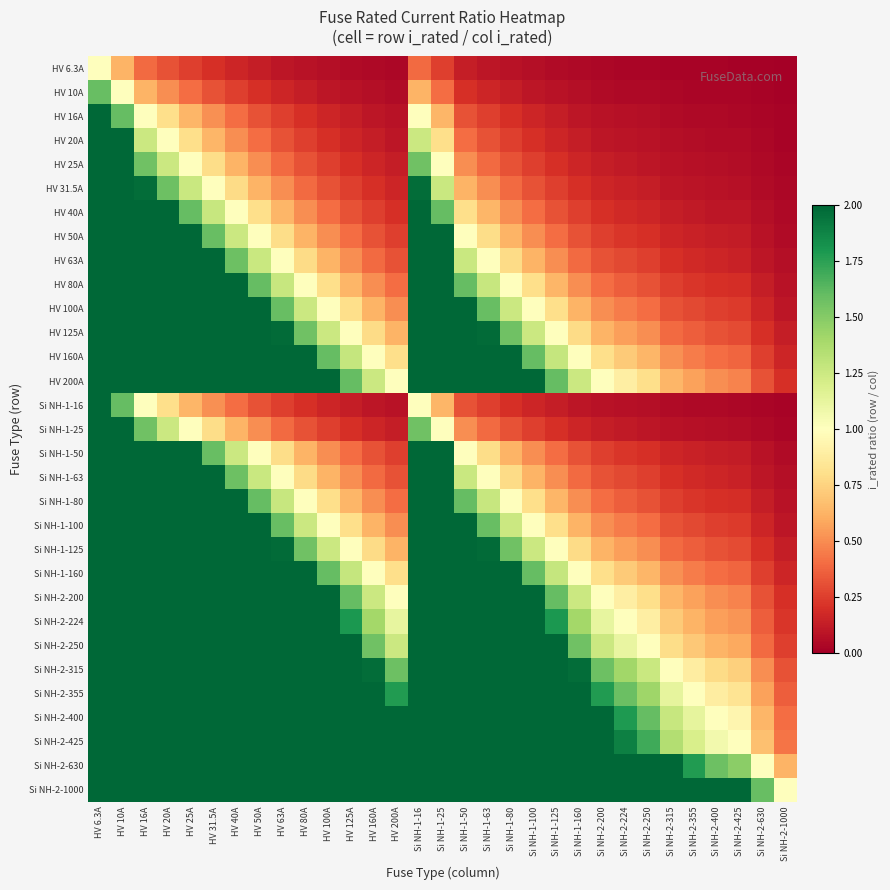

Reading left to right, what are all the values shown in this chart?

HV 6.3A: HV 6.3A=1.0	HV 10A=0.6	HV 16A=0.4	HV 20A=0.3	HV 25A=0.3	HV 31.5A=0.2	HV 40A=0.2	HV 50A=0.1	HV 63A=0.1	HV 80A=0.1	HV 100A=0.1	HV 125A=0.1	HV 160A=0.0	HV 200A=0.0	Si NH-1-16=0.4	Si NH-1-25=0.3	Si NH-1-50=0.1	Si NH-1-63=0.1	Si NH-1-80=0.1	Si NH-1-100=0.1	Si NH-1-125=0.1	Si NH-1-160=0.0	Si NH-2-200=0.0	Si NH-2-224=0.0	Si NH-2-250=0.0	Si NH-2-315=0.0	Si NH-2-355=0.0	Si NH-2-400=0.0	Si NH-2-425=0.0	Si NH-2-630=0.0	Si NH-2-1000=0.0
HV 10A: HV 6.3A=1.6	HV 10A=1.0	HV 16A=0.6	HV 20A=0.5	HV 25A=0.4	HV 31.5A=0.3	HV 40A=0.2	HV 50A=0.2	HV 63A=0.2	HV 80A=0.1	HV 100A=0.1	HV 125A=0.1	HV 160A=0.1	HV 200A=0.1	Si NH-1-16=0.6	Si NH-1-25=0.4	Si NH-1-50=0.2	Si NH-1-63=0.2	Si NH-1-80=0.1	Si NH-1-100=0.1	Si NH-1-125=0.1	Si NH-1-160=0.1	Si NH-2-200=0.1	Si NH-2-224=0.0	Si NH-2-250=0.0	Si NH-2-315=0.0	Si NH-2-355=0.0	Si NH-2-400=0.0	Si NH-2-425=0.0	Si NH-2-630=0.0	Si NH-2-1000=0.0
HV 16A: HV 6.3A=2.5	HV 10A=1.6	HV 16A=1.0	HV 20A=0.8	HV 25A=0.6	HV 31.5A=0.5	HV 40A=0.4	HV 50A=0.3	HV 63A=0.3	HV 80A=0.2	HV 100A=0.2	HV 125A=0.1	HV 160A=0.1	HV 200A=0.1	Si NH-1-16=1.0	Si NH-1-25=0.6	Si NH-1-50=0.3	Si NH-1-63=0.3	Si NH-1-80=0.2	Si NH-1-100=0.2	Si NH-1-125=0.1	Si NH-1-160=0.1	Si NH-2-200=0.1	Si NH-2-224=0.1	Si NH-2-250=0.1	Si NH-2-315=0.1	Si NH-2-355=0.0	Si NH-2-400=0.0	Si NH-2-425=0.0	Si NH-2-630=0.0	Si NH-2-1000=0.0
HV 20A: HV 6.3A=3.2	HV 10A=2.0	HV 16A=1.2	HV 20A=1.0	HV 25A=0.8	HV 31.5A=0.6	HV 40A=0.5	HV 50A=0.4	HV 63A=0.3	HV 80A=0.2	HV 100A=0.2	HV 125A=0.2	HV 160A=0.1	HV 200A=0.1	Si NH-1-16=1.2	Si NH-1-25=0.8	Si NH-1-50=0.4	Si NH-1-63=0.3	Si NH-1-80=0.2	Si NH-1-100=0.2	Si NH-1-125=0.2	Si NH-1-160=0.1	Si NH-2-200=0.1	Si NH-2-224=0.1	Si NH-2-250=0.1	Si NH-2-315=0.1	Si NH-2-355=0.1	Si NH-2-400=0.1	Si NH-2-425=0.0	Si NH-2-630=0.0	Si NH-2-1000=0.0
HV 25A: HV 6.3A=4.0	HV 10A=2.5	HV 16A=1.6	HV 20A=1.2	HV 25A=1.0	HV 31.5A=0.8	HV 40A=0.6	HV 50A=0.5	HV 63A=0.4	HV 80A=0.3	HV 100A=0.2	HV 125A=0.2	HV 160A=0.2	HV 200A=0.1	Si NH-1-16=1.6	Si NH-1-25=1.0	Si NH-1-50=0.5	Si NH-1-63=0.4	Si NH-1-80=0.3	Si NH-1-100=0.2	Si NH-1-125=0.2	Si NH-1-160=0.2	Si NH-2-200=0.1	Si NH-2-224=0.1	Si NH-2-250=0.1	Si NH-2-315=0.1	Si NH-2-355=0.1	Si NH-2-400=0.1	Si NH-2-425=0.1	Si NH-2-630=0.0	Si NH-2-1000=0.0
HV 31.5A: HV 6.3A=5.0	HV 10A=3.1	HV 16A=2.0	HV 20A=1.6	HV 25A=1.3	HV 31.5A=1.0	HV 40A=0.8	HV 50A=0.6	HV 63A=0.5	HV 80A=0.4	HV 100A=0.3	HV 125A=0.3	HV 160A=0.2	HV 200A=0.2	Si NH-1-16=2.0	Si NH-1-25=1.3	Si NH-1-50=0.6	Si NH-1-63=0.5	Si NH-1-80=0.4	Si NH-1-100=0.3	Si NH-1-125=0.3	Si NH-1-160=0.2	Si NH-2-200=0.2	Si NH-2-224=0.1	Si NH-2-250=0.1	Si NH-2-315=0.1	Si NH-2-355=0.1	Si NH-2-400=0.1	Si NH-2-425=0.1	Si NH-2-630=0.1	Si NH-2-1000=0.0
HV 40A: HV 6.3A=6.3	HV 10A=4.0	HV 16A=2.5	HV 20A=2.0	HV 25A=1.6	HV 31.5A=1.3	HV 40A=1.0	HV 50A=0.8	HV 63A=0.6	HV 80A=0.5	HV 100A=0.4	HV 125A=0.3	HV 160A=0.2	HV 200A=0.2	Si NH-1-16=2.5	Si NH-1-25=1.6	Si NH-1-50=0.8	Si NH-1-63=0.6	Si NH-1-80=0.5	Si NH-1-100=0.4	Si NH-1-125=0.3	Si NH-1-160=0.2	Si NH-2-200=0.2	Si NH-2-224=0.2	Si NH-2-250=0.2	Si NH-2-315=0.1	Si NH-2-355=0.1	Si NH-2-400=0.1	Si NH-2-425=0.1	Si NH-2-630=0.1	Si NH-2-1000=0.0
HV 50A: HV 6.3A=7.9	HV 10A=5.0	HV 16A=3.1	HV 20A=2.5	HV 25A=2.0	HV 31.5A=1.6	HV 40A=1.2	HV 50A=1.0	HV 63A=0.8	HV 80A=0.6	HV 100A=0.5	HV 125A=0.4	HV 160A=0.3	HV 200A=0.2	Si NH-1-16=3.1	Si NH-1-25=2.0	Si NH-1-50=1.0	Si NH-1-63=0.8	Si NH-1-80=0.6	Si NH-1-100=0.5	Si NH-1-125=0.4	Si NH-1-160=0.3	Si NH-2-200=0.2	Si NH-2-224=0.2	Si NH-2-250=0.2	Si NH-2-315=0.2	Si NH-2-355=0.1	Si NH-2-400=0.1	Si NH-2-425=0.1	Si NH-2-630=0.1	Si NH-2-1000=0.1
HV 63A: HV 6.3A=10.0	HV 10A=6.3	HV 16A=3.9	HV 20A=3.1	HV 25A=2.5	HV 31.5A=2.0	HV 40A=1.6	HV 50A=1.3	HV 63A=1.0	HV 80A=0.8	HV 100A=0.6	HV 125A=0.5	HV 160A=0.4	HV 200A=0.3	Si NH-1-16=3.9	Si NH-1-25=2.5	Si NH-1-50=1.3	Si NH-1-63=1.0	Si NH-1-80=0.8	Si NH-1-100=0.6	Si NH-1-125=0.5	Si NH-1-160=0.4	Si NH-2-200=0.3	Si NH-2-224=0.3	Si NH-2-250=0.3	Si NH-2-315=0.2	Si NH-2-355=0.2	Si NH-2-400=0.2	Si NH-2-425=0.1	Si NH-2-630=0.1	Si NH-2-1000=0.1
HV 80A: HV 6.3A=12.7	HV 10A=8.0	HV 16A=5.0	HV 20A=4.0	HV 25A=3.2	HV 31.5A=2.5	HV 40A=2.0	HV 50A=1.6	HV 63A=1.3	HV 80A=1.0	HV 100A=0.8	HV 125A=0.6	HV 160A=0.5	HV 200A=0.4	Si NH-1-16=5.0	Si NH-1-25=3.2	Si NH-1-50=1.6	Si NH-1-63=1.3	Si NH-1-80=1.0	Si NH-1-100=0.8	Si NH-1-125=0.6	Si NH-1-160=0.5	Si NH-2-200=0.4	Si NH-2-224=0.4	Si NH-2-250=0.3	Si NH-2-315=0.3	Si NH-2-355=0.2	Si NH-2-400=0.2	Si NH-2-425=0.2	Si NH-2-630=0.1	Si NH-2-1000=0.1
HV 100A: HV 6.3A=15.9	HV 10A=10.0	HV 16A=6.2	HV 20A=5.0	HV 25A=4.0	HV 31.5A=3.2	HV 40A=2.5	HV 50A=2.0	HV 63A=1.6	HV 80A=1.2	HV 100A=1.0	HV 125A=0.8	HV 160A=0.6	HV 200A=0.5	Si NH-1-16=6.2	Si NH-1-25=4.0	Si NH-1-50=2.0	Si NH-1-63=1.6	Si NH-1-80=1.2	Si NH-1-100=1.0	Si NH-1-125=0.8	Si NH-1-160=0.6	Si NH-2-200=0.5	Si NH-2-224=0.4	Si NH-2-250=0.4	Si NH-2-315=0.3	Si NH-2-355=0.3	Si NH-2-400=0.2	Si NH-2-425=0.2	Si NH-2-630=0.2	Si NH-2-1000=0.1
HV 125A: HV 6.3A=19.8	HV 10A=12.5	HV 16A=7.8	HV 20A=6.2	HV 25A=5.0	HV 31.5A=4.0	HV 40A=3.1	HV 50A=2.5	HV 63A=2.0	HV 80A=1.6	HV 100A=1.2	HV 125A=1.0	HV 160A=0.8	HV 200A=0.6	Si NH-1-16=7.8	Si NH-1-25=5.0	Si NH-1-50=2.5	Si NH-1-63=2.0	Si NH-1-80=1.6	Si NH-1-100=1.2	Si NH-1-125=1.0	Si NH-1-160=0.8	Si NH-2-200=0.6	Si NH-2-224=0.6	Si NH-2-250=0.5	Si NH-2-315=0.4	Si NH-2-355=0.4	Si NH-2-400=0.3	Si NH-2-425=0.3	Si NH-2-630=0.2	Si NH-2-1000=0.1
HV 160A: HV 6.3A=25.4	HV 10A=16.0	HV 16A=10.0	HV 20A=8.0	HV 25A=6.4	HV 31.5A=5.1	HV 40A=4.0	HV 50A=3.2	HV 63A=2.5	HV 80A=2.0	HV 100A=1.6	HV 125A=1.3	HV 160A=1.0	HV 200A=0.8	Si NH-1-16=10.0	Si NH-1-25=6.4	Si NH-1-50=3.2	Si NH-1-63=2.5	Si NH-1-80=2.0	Si NH-1-100=1.6	Si NH-1-125=1.3	Si NH-1-160=1.0	Si NH-2-200=0.8	Si NH-2-224=0.7	Si NH-2-250=0.6	Si NH-2-315=0.5	Si NH-2-355=0.5	Si NH-2-400=0.4	Si NH-2-425=0.4	Si NH-2-630=0.3	Si NH-2-1000=0.2
HV 200A: HV 6.3A=31.7	HV 10A=20.0	HV 16A=12.5	HV 20A=10.0	HV 25A=8.0	HV 31.5A=6.3	HV 40A=5.0	HV 50A=4.0	HV 63A=3.2	HV 80A=2.5	HV 100A=2.0	HV 125A=1.6	HV 160A=1.2	HV 200A=1.0	Si NH-1-16=12.5	Si NH-1-25=8.0	Si NH-1-50=4.0	Si NH-1-63=3.2	Si NH-1-80=2.5	Si NH-1-100=2.0	Si NH-1-125=1.6	Si NH-1-160=1.2	Si NH-2-200=1.0	Si NH-2-224=0.9	Si NH-2-250=0.8	Si NH-2-315=0.6	Si NH-2-355=0.6	Si NH-2-400=0.5	Si NH-2-425=0.5	Si NH-2-630=0.3	Si NH-2-1000=0.2
Si NH-1-16: HV 6.3A=2.5	HV 10A=1.6	HV 16A=1.0	HV 20A=0.8	HV 25A=0.6	HV 31.5A=0.5	HV 40A=0.4	HV 50A=0.3	HV 63A=0.3	HV 80A=0.2	HV 100A=0.2	HV 125A=0.1	HV 160A=0.1	HV 200A=0.1	Si NH-1-16=1.0	Si NH-1-25=0.6	Si NH-1-50=0.3	Si NH-1-63=0.3	Si NH-1-80=0.2	Si NH-1-100=0.2	Si NH-1-125=0.1	Si NH-1-160=0.1	Si NH-2-200=0.1	Si NH-2-224=0.1	Si NH-2-250=0.1	Si NH-2-315=0.1	Si NH-2-355=0.0	Si NH-2-400=0.0	Si NH-2-425=0.0	Si NH-2-630=0.0	Si NH-2-1000=0.0
Si NH-1-25: HV 6.3A=4.0	HV 10A=2.5	HV 16A=1.6	HV 20A=1.2	HV 25A=1.0	HV 31.5A=0.8	HV 40A=0.6	HV 50A=0.5	HV 63A=0.4	HV 80A=0.3	HV 100A=0.2	HV 125A=0.2	HV 160A=0.2	HV 200A=0.1	Si NH-1-16=1.6	Si NH-1-25=1.0	Si NH-1-50=0.5	Si NH-1-63=0.4	Si NH-1-80=0.3	Si NH-1-100=0.2	Si NH-1-125=0.2	Si NH-1-160=0.2	Si NH-2-200=0.1	Si NH-2-224=0.1	Si NH-2-250=0.1	Si NH-2-315=0.1	Si NH-2-355=0.1	Si NH-2-400=0.1	Si NH-2-425=0.1	Si NH-2-630=0.0	Si NH-2-1000=0.0
Si NH-1-50: HV 6.3A=7.9	HV 10A=5.0	HV 16A=3.1	HV 20A=2.5	HV 25A=2.0	HV 31.5A=1.6	HV 40A=1.2	HV 50A=1.0	HV 63A=0.8	HV 80A=0.6	HV 100A=0.5	HV 125A=0.4	HV 160A=0.3	HV 200A=0.2	Si NH-1-16=3.1	Si NH-1-25=2.0	Si NH-1-50=1.0	Si NH-1-63=0.8	Si NH-1-80=0.6	Si NH-1-100=0.5	Si NH-1-125=0.4	Si NH-1-160=0.3	Si NH-2-200=0.2	Si NH-2-224=0.2	Si NH-2-250=0.2	Si NH-2-315=0.2	Si NH-2-355=0.1	Si NH-2-400=0.1	Si NH-2-425=0.1	Si NH-2-630=0.1	Si NH-2-1000=0.1
Si NH-1-63: HV 6.3A=10.0	HV 10A=6.3	HV 16A=3.9	HV 20A=3.1	HV 25A=2.5	HV 31.5A=2.0	HV 40A=1.6	HV 50A=1.3	HV 63A=1.0	HV 80A=0.8	HV 100A=0.6	HV 125A=0.5	HV 160A=0.4	HV 200A=0.3	Si NH-1-16=3.9	Si NH-1-25=2.5	Si NH-1-50=1.3	Si NH-1-63=1.0	Si NH-1-80=0.8	Si NH-1-100=0.6	Si NH-1-125=0.5	Si NH-1-160=0.4	Si NH-2-200=0.3	Si NH-2-224=0.3	Si NH-2-250=0.3	Si NH-2-315=0.2	Si NH-2-355=0.2	Si NH-2-400=0.2	Si NH-2-425=0.1	Si NH-2-630=0.1	Si NH-2-1000=0.1
Si NH-1-80: HV 6.3A=12.7	HV 10A=8.0	HV 16A=5.0	HV 20A=4.0	HV 25A=3.2	HV 31.5A=2.5	HV 40A=2.0	HV 50A=1.6	HV 63A=1.3	HV 80A=1.0	HV 100A=0.8	HV 125A=0.6	HV 160A=0.5	HV 200A=0.4	Si NH-1-16=5.0	Si NH-1-25=3.2	Si NH-1-50=1.6	Si NH-1-63=1.3	Si NH-1-80=1.0	Si NH-1-100=0.8	Si NH-1-125=0.6	Si NH-1-160=0.5	Si NH-2-200=0.4	Si NH-2-224=0.4	Si NH-2-250=0.3	Si NH-2-315=0.3	Si NH-2-355=0.2	Si NH-2-400=0.2	Si NH-2-425=0.2	Si NH-2-630=0.1	Si NH-2-1000=0.1
Si NH-1-100: HV 6.3A=15.9	HV 10A=10.0	HV 16A=6.2	HV 20A=5.0	HV 25A=4.0	HV 31.5A=3.2	HV 40A=2.5	HV 50A=2.0	HV 63A=1.6	HV 80A=1.2	HV 100A=1.0	HV 125A=0.8	HV 160A=0.6	HV 200A=0.5	Si NH-1-16=6.2	Si NH-1-25=4.0	Si NH-1-50=2.0	Si NH-1-63=1.6	Si NH-1-80=1.2	Si NH-1-100=1.0	Si NH-1-125=0.8	Si NH-1-160=0.6	Si NH-2-200=0.5	Si NH-2-224=0.4	Si NH-2-250=0.4	Si NH-2-315=0.3	Si NH-2-355=0.3	Si NH-2-400=0.2	Si NH-2-425=0.2	Si NH-2-630=0.2	Si NH-2-1000=0.1
Si NH-1-125: HV 6.3A=19.8	HV 10A=12.5	HV 16A=7.8	HV 20A=6.2	HV 25A=5.0	HV 31.5A=4.0	HV 40A=3.1	HV 50A=2.5	HV 63A=2.0	HV 80A=1.6	HV 100A=1.2	HV 125A=1.0	HV 160A=0.8	HV 200A=0.6	Si NH-1-16=7.8	Si NH-1-25=5.0	Si NH-1-50=2.5	Si NH-1-63=2.0	Si NH-1-80=1.6	Si NH-1-100=1.2	Si NH-1-125=1.0	Si NH-1-160=0.8	Si NH-2-200=0.6	Si NH-2-224=0.6	Si NH-2-250=0.5	Si NH-2-315=0.4	Si NH-2-355=0.4	Si NH-2-400=0.3	Si NH-2-425=0.3	Si NH-2-630=0.2	Si NH-2-1000=0.1
Si NH-1-160: HV 6.3A=25.4	HV 10A=16.0	HV 16A=10.0	HV 20A=8.0	HV 25A=6.4	HV 31.5A=5.1	HV 40A=4.0	HV 50A=3.2	HV 63A=2.5	HV 80A=2.0	HV 100A=1.6	HV 125A=1.3	HV 160A=1.0	HV 200A=0.8	Si NH-1-16=10.0	Si NH-1-25=6.4	Si NH-1-50=3.2	Si NH-1-63=2.5	Si NH-1-80=2.0	Si NH-1-100=1.6	Si NH-1-125=1.3	Si NH-1-160=1.0	Si NH-2-200=0.8	Si NH-2-224=0.7	Si NH-2-250=0.6	Si NH-2-315=0.5	Si NH-2-355=0.5	Si NH-2-400=0.4	Si NH-2-425=0.4	Si NH-2-630=0.3	Si NH-2-1000=0.2
Si NH-2-200: HV 6.3A=31.7	HV 10A=20.0	HV 16A=12.5	HV 20A=10.0	HV 25A=8.0	HV 31.5A=6.3	HV 40A=5.0	HV 50A=4.0	HV 63A=3.2	HV 80A=2.5	HV 100A=2.0	HV 125A=1.6	HV 160A=1.2	HV 200A=1.0	Si NH-1-16=12.5	Si NH-1-25=8.0	Si NH-1-50=4.0	Si NH-1-63=3.2	Si NH-1-80=2.5	Si NH-1-100=2.0	Si NH-1-125=1.6	Si NH-1-160=1.2	Si NH-2-200=1.0	Si NH-2-224=0.9	Si NH-2-250=0.8	Si NH-2-315=0.6	Si NH-2-355=0.6	Si NH-2-400=0.5	Si NH-2-425=0.5	Si NH-2-630=0.3	Si NH-2-1000=0.2
Si NH-2-224: HV 6.3A=35.6	HV 10A=22.4	HV 16A=14.0	HV 20A=11.2	HV 25A=9.0	HV 31.5A=7.1	HV 40A=5.6	HV 50A=4.5	HV 63A=3.6	HV 80A=2.8	HV 100A=2.2	HV 125A=1.8	HV 160A=1.4	HV 200A=1.1	Si NH-1-16=14.0	Si NH-1-25=9.0	Si NH-1-50=4.5	Si NH-1-63=3.6	Si NH-1-80=2.8	Si NH-1-100=2.2	Si NH-1-125=1.8	Si NH-1-160=1.4	Si NH-2-200=1.1	Si NH-2-224=1.0	Si NH-2-250=0.9	Si NH-2-315=0.7	Si NH-2-355=0.6	Si NH-2-400=0.6	Si NH-2-425=0.5	Si NH-2-630=0.4	Si NH-2-1000=0.2
Si NH-2-250: HV 6.3A=39.7	HV 10A=25.0	HV 16A=15.6	HV 20A=12.5	HV 25A=10.0	HV 31.5A=7.9	HV 40A=6.2	HV 50A=5.0	HV 63A=4.0	HV 80A=3.1	HV 100A=2.5	HV 125A=2.0	HV 160A=1.6	HV 200A=1.2	Si NH-1-16=15.6	Si NH-1-25=10.0	Si NH-1-50=5.0	Si NH-1-63=4.0	Si NH-1-80=3.1	Si NH-1-100=2.5	Si NH-1-125=2.0	Si NH-1-160=1.6	Si NH-2-200=1.2	Si NH-2-224=1.1	Si NH-2-250=1.0	Si NH-2-315=0.8	Si NH-2-355=0.7	Si NH-2-400=0.6	Si NH-2-425=0.6	Si NH-2-630=0.4	Si NH-2-1000=0.2
Si NH-2-315: HV 6.3A=50.0	HV 10A=31.5	HV 16A=19.7	HV 20A=15.8	HV 25A=12.6	HV 31.5A=10.0	HV 40A=7.9	HV 50A=6.3	HV 63A=5.0	HV 80A=3.9	HV 100A=3.1	HV 125A=2.5	HV 160A=2.0	HV 200A=1.6	Si NH-1-16=19.7	Si NH-1-25=12.6	Si NH-1-50=6.3	Si NH-1-63=5.0	Si NH-1-80=3.9	Si NH-1-100=3.1	Si NH-1-125=2.5	Si NH-1-160=2.0	Si NH-2-200=1.6	Si NH-2-224=1.4	Si NH-2-250=1.3	Si NH-2-315=1.0	Si NH-2-355=0.9	Si NH-2-400=0.8	Si NH-2-425=0.7	Si NH-2-630=0.5	Si NH-2-1000=0.3
Si NH-2-355: HV 6.3A=56.3	HV 10A=35.5	HV 16A=22.2	HV 20A=17.8	HV 25A=14.2	HV 31.5A=11.3	HV 40A=8.9	HV 50A=7.1	HV 63A=5.6	HV 80A=4.4	HV 100A=3.5	HV 125A=2.8	HV 160A=2.2	HV 200A=1.8	Si NH-1-16=22.2	Si NH-1-25=14.2	Si NH-1-50=7.1	Si NH-1-63=5.6	Si NH-1-80=4.4	Si NH-1-100=3.5	Si NH-1-125=2.8	Si NH-1-160=2.2	Si NH-2-200=1.8	Si NH-2-224=1.6	Si NH-2-250=1.4	Si NH-2-315=1.1	Si NH-2-355=1.0	Si NH-2-400=0.9	Si NH-2-425=0.8	Si NH-2-630=0.6	Si NH-2-1000=0.4
Si NH-2-400: HV 6.3A=63.5	HV 10A=40.0	HV 16A=25.0	HV 20A=20.0	HV 25A=16.0	HV 31.5A=12.7	HV 40A=10.0	HV 50A=8.0	HV 63A=6.3	HV 80A=5.0	HV 100A=4.0	HV 125A=3.2	HV 160A=2.5	HV 200A=2.0	Si NH-1-16=25.0	Si NH-1-25=16.0	Si NH-1-50=8.0	Si NH-1-63=6.3	Si NH-1-80=5.0	Si NH-1-100=4.0	Si NH-1-125=3.2	Si NH-1-160=2.5	Si NH-2-200=2.0	Si NH-2-224=1.8	Si NH-2-250=1.6	Si NH-2-315=1.3	Si NH-2-355=1.1	Si NH-2-400=1.0	Si NH-2-425=0.9	Si NH-2-630=0.6	Si NH-2-1000=0.4
Si NH-2-425: HV 6.3A=67.5	HV 10A=42.5	HV 16A=26.6	HV 20A=21.2	HV 25A=17.0	HV 31.5A=13.5	HV 40A=10.6	HV 50A=8.5	HV 63A=6.7	HV 80A=5.3	HV 100A=4.2	HV 125A=3.4	HV 160A=2.7	HV 200A=2.1	Si NH-1-16=26.6	Si NH-1-25=17.0	Si NH-1-50=8.5	Si NH-1-63=6.7	Si NH-1-80=5.3	Si NH-1-100=4.2	Si NH-1-125=3.4	Si NH-1-160=2.7	Si NH-2-200=2.1	Si NH-2-224=1.9	Si NH-2-250=1.7	Si NH-2-315=1.3	Si NH-2-355=1.2	Si NH-2-400=1.1	Si NH-2-425=1.0	Si NH-2-630=0.7	Si NH-2-1000=0.4
Si NH-2-630: HV 6.3A=100.0	HV 10A=63.0	HV 16A=39.4	HV 20A=31.5	HV 25A=25.2	HV 31.5A=20.0	HV 40A=15.8	HV 50A=12.6	HV 63A=10.0	HV 80A=7.9	HV 100A=6.3	HV 125A=5.0	HV 160A=3.9	HV 200A=3.1	Si NH-1-16=39.4	Si NH-1-25=25.2	Si NH-1-50=12.6	Si NH-1-63=10.0	Si NH-1-80=7.9	Si NH-1-100=6.3	Si NH-1-125=5.0	Si NH-1-160=3.9	Si NH-2-200=3.1	Si NH-2-224=2.8	Si NH-2-250=2.5	Si NH-2-315=2.0	Si NH-2-355=1.8	Si NH-2-400=1.6	Si NH-2-425=1.5	Si NH-2-630=1.0	Si NH-2-1000=0.6
Si NH-2-1000: HV 6.3A=158.7	HV 10A=100.0	HV 16A=62.5	HV 20A=50.0	HV 25A=40.0	HV 31.5A=31.7	HV 40A=25.0	HV 50A=20.0	HV 63A=15.9	HV 80A=12.5	HV 100A=10.0	HV 125A=8.0	HV 160A=6.2	HV 200A=5.0	Si NH-1-16=62.5	Si NH-1-25=40.0	Si NH-1-50=20.0	Si NH-1-63=15.9	Si NH-1-80=12.5	Si NH-1-100=10.0	Si NH-1-125=8.0	Si NH-1-160=6.2	Si NH-2-200=5.0	Si NH-2-224=4.5	Si NH-2-250=4.0	Si NH-2-315=3.2	Si NH-2-355=2.8	Si NH-2-400=2.5	Si NH-2-425=2.4	Si NH-2-630=1.6	Si NH-2-1000=1.0